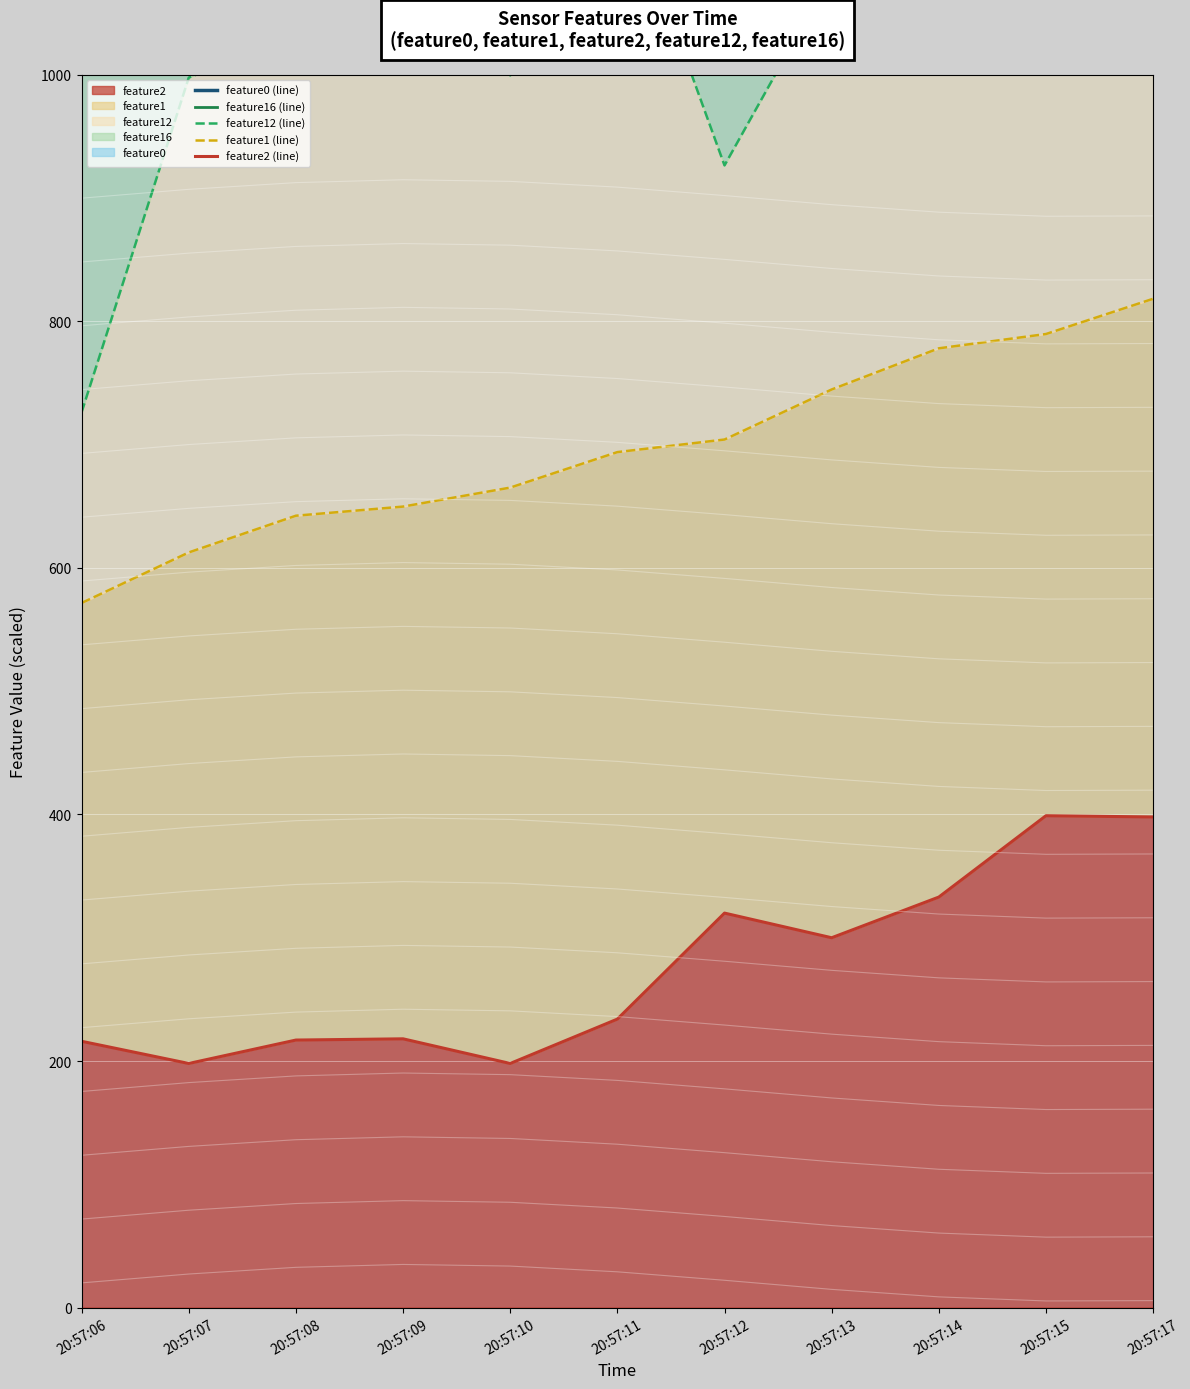

How many data points in feature0 (line) are above 1633?

6